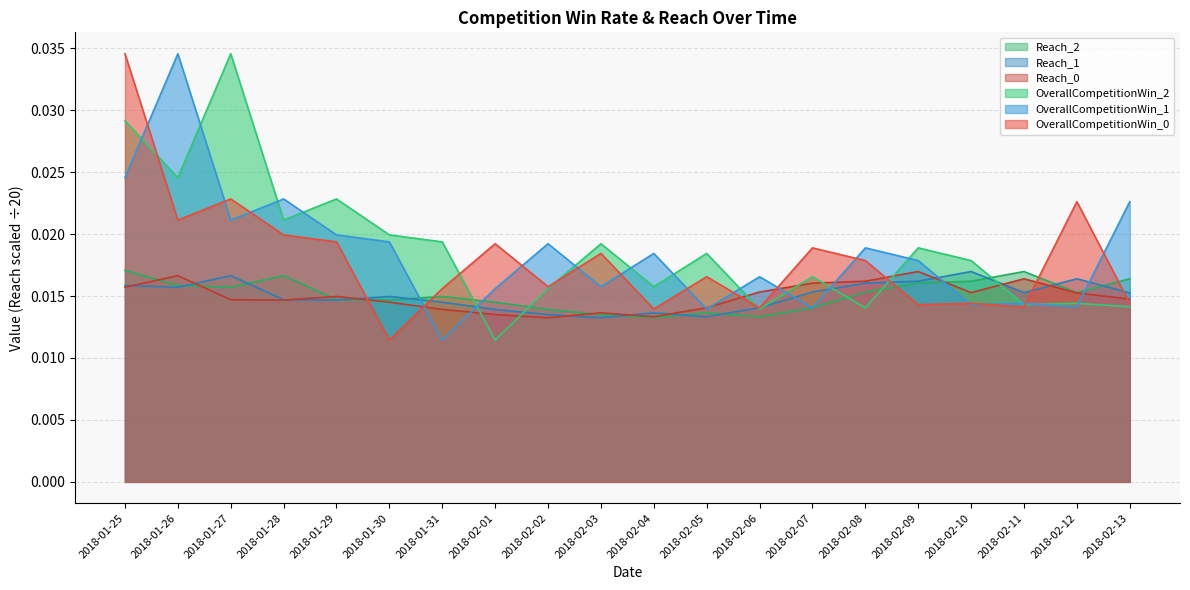

True or false: OverallCompetitionWin_2 and OverallCompetitionWin_1 cross at least once.

True